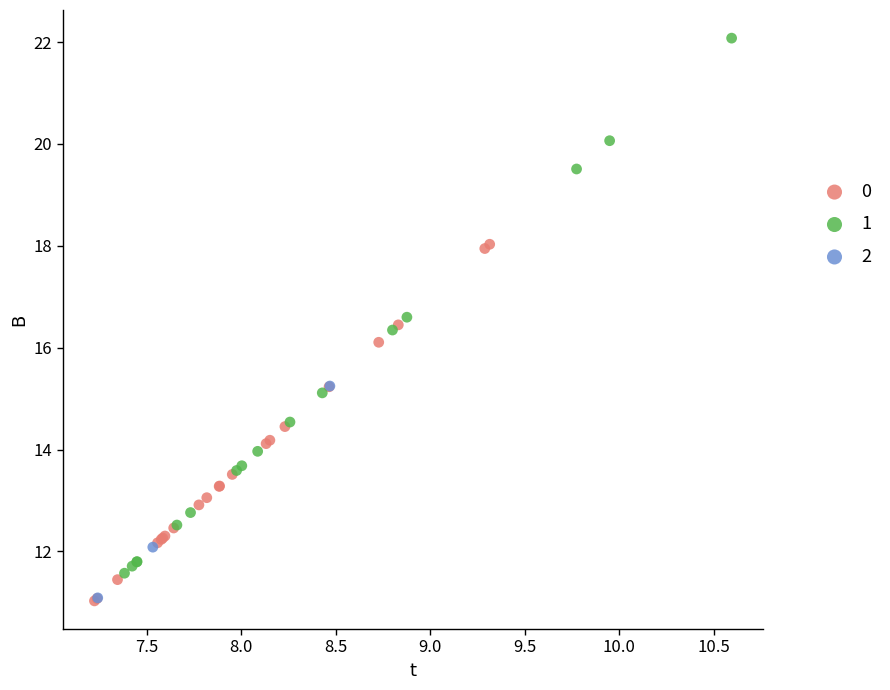

Which series has the widest spread of Y values?

1